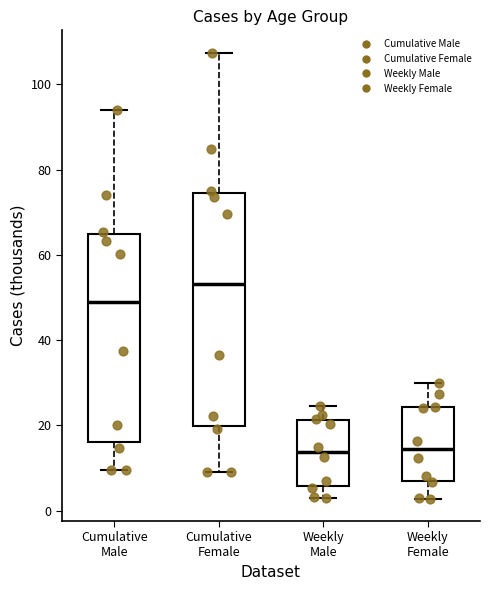

Comparing the boxes themselves (not the whiskers), which one is the tallest?

Cumulative Female